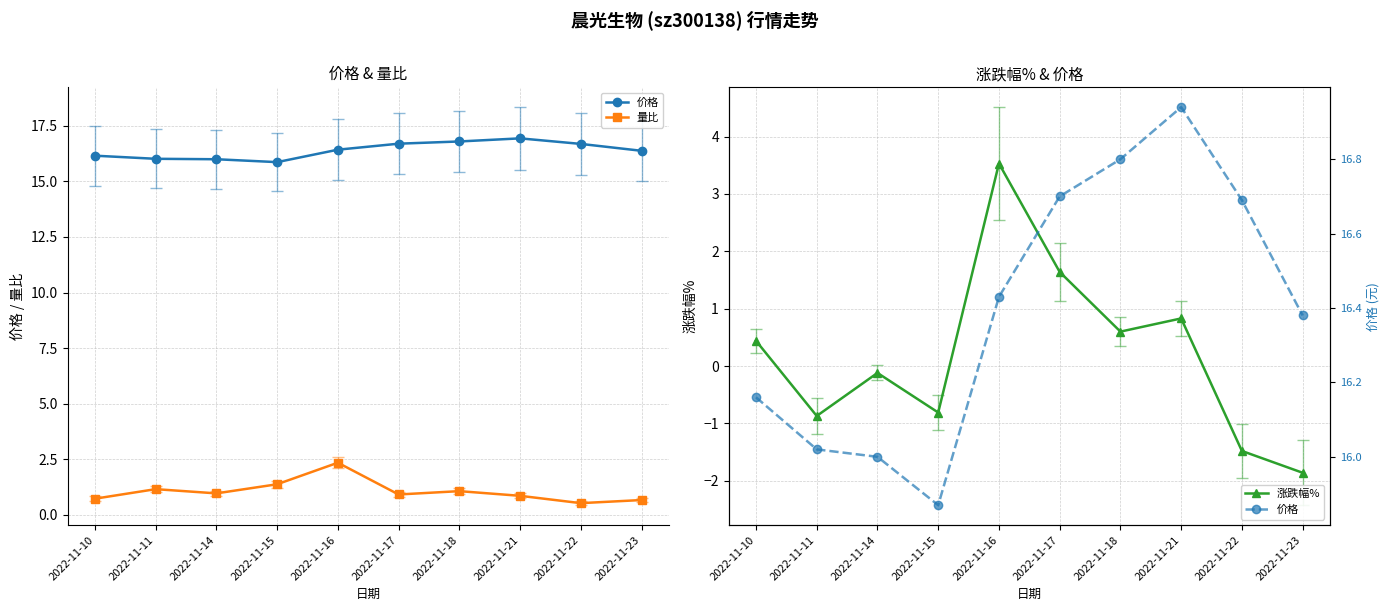

True or false: 量比 and 价格 cross at least once.

False